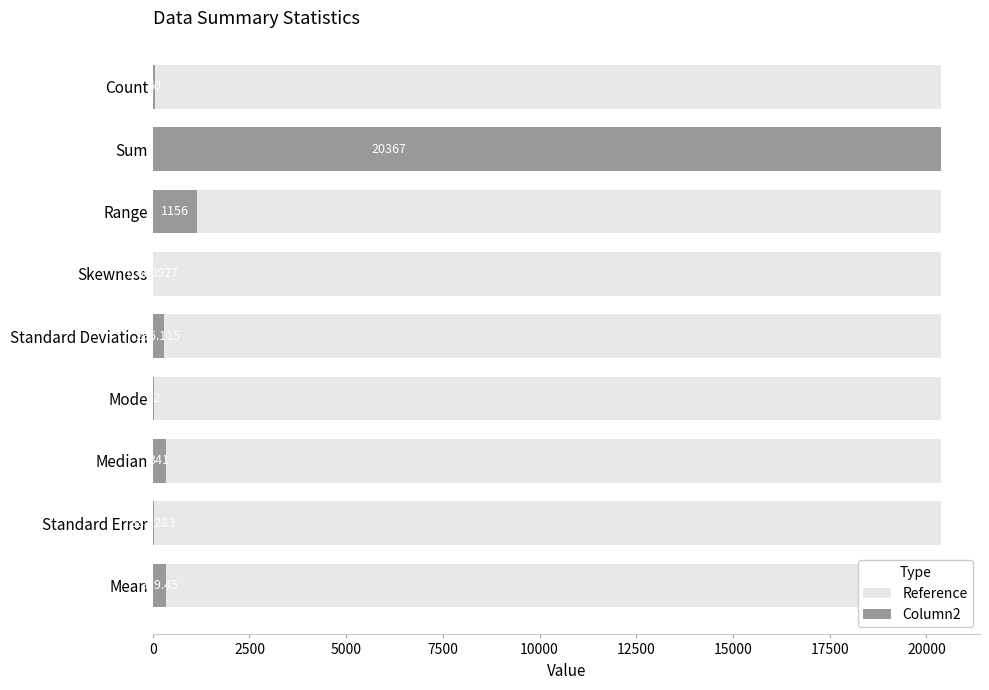

Is the value of Reference at 10000 greater than the value of Column2 at 17500?

No